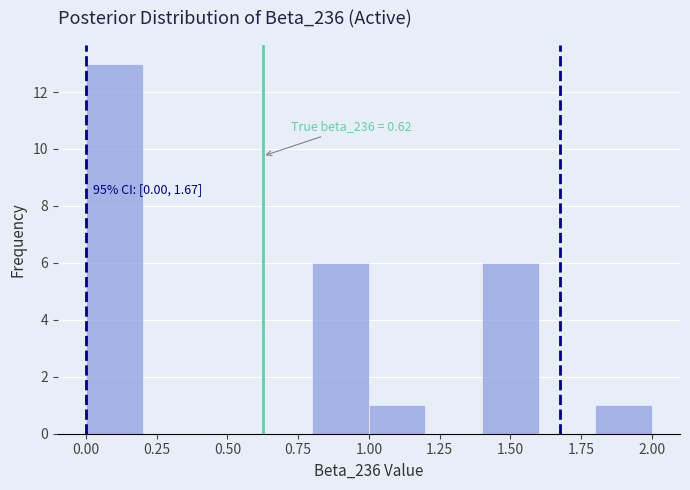

Over which range of the x-axis is the bar tallest?

0.0 to 0.2